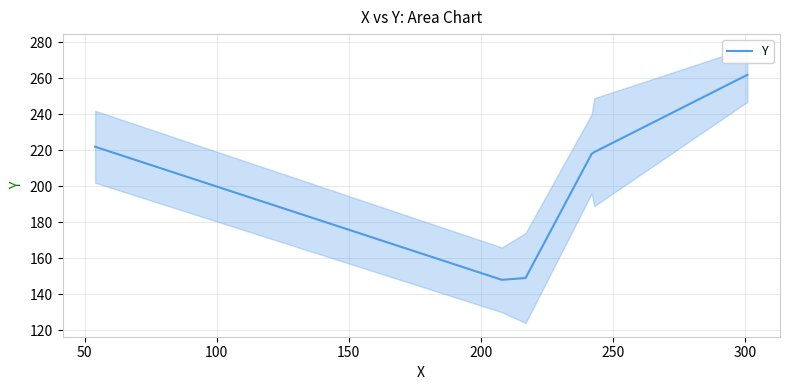

What is the value of the 2nd point from the left?

148